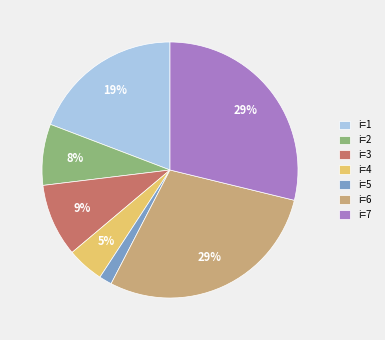

To the nearest percent, what is the average slice percentage?

14%